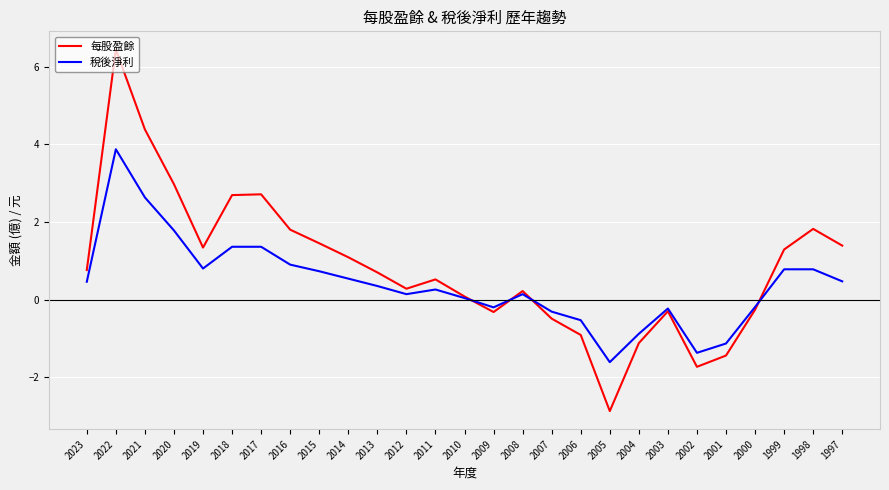

The value of 每股盈餘 at 2005 is -1.8. True or false?

False